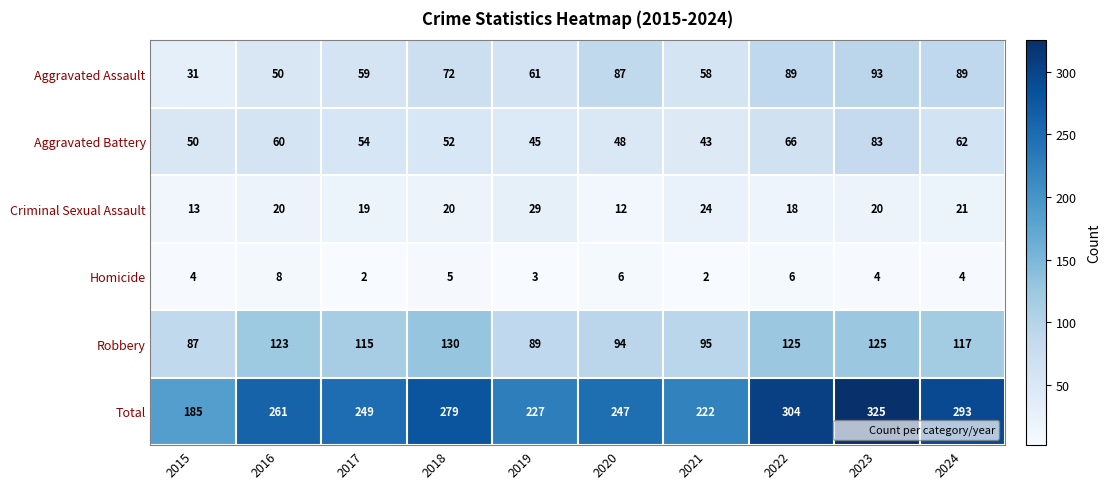

Which category has the highest value across all series?

2023